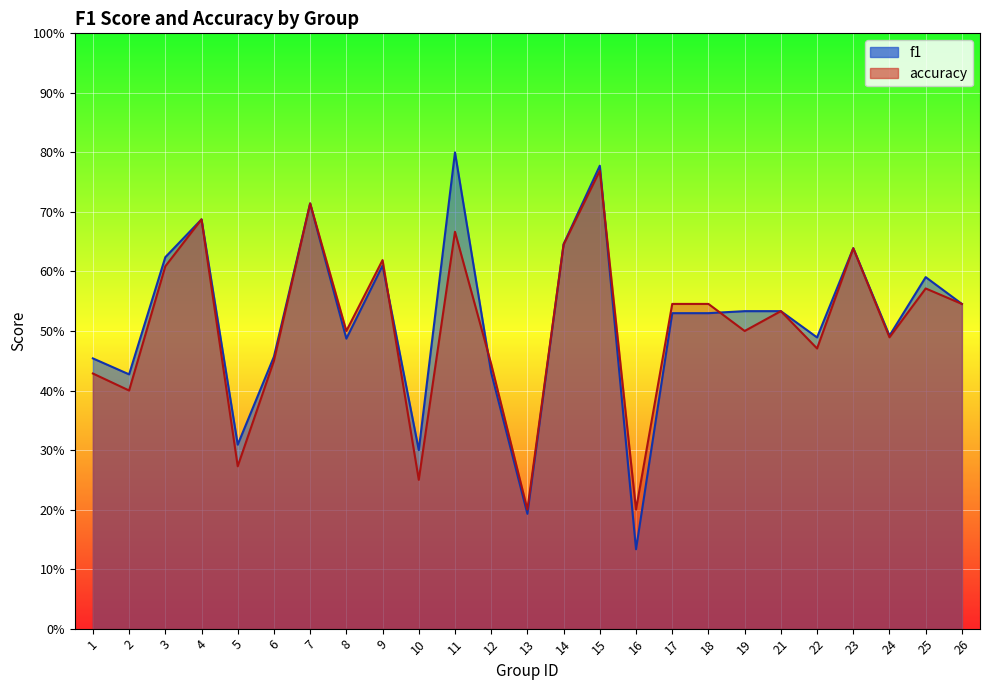

At how many categories does at least one series exceed 0?

25